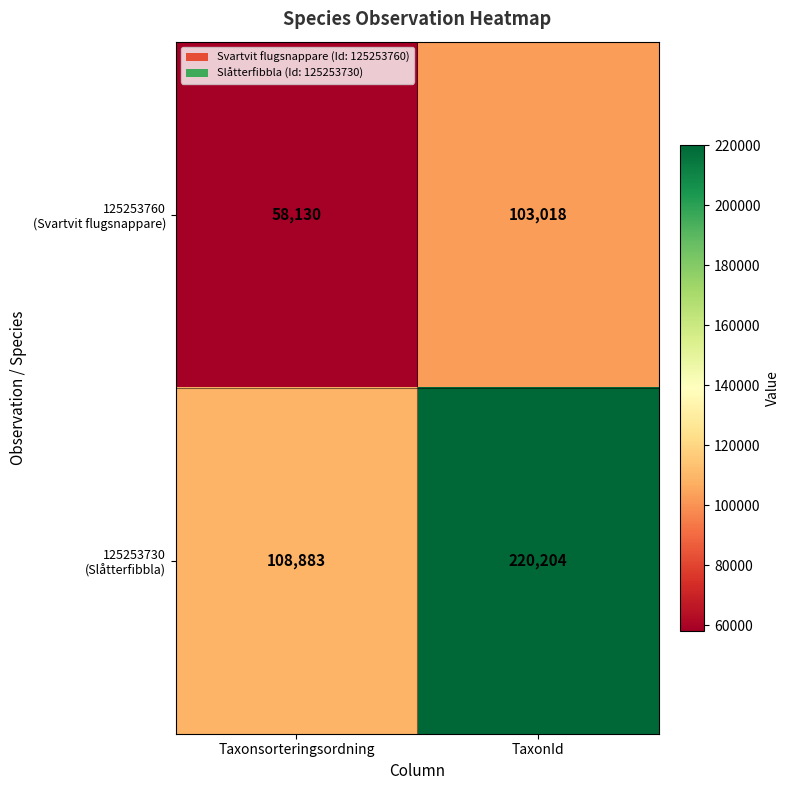

Which category has the highest value across all series?

TaxonId